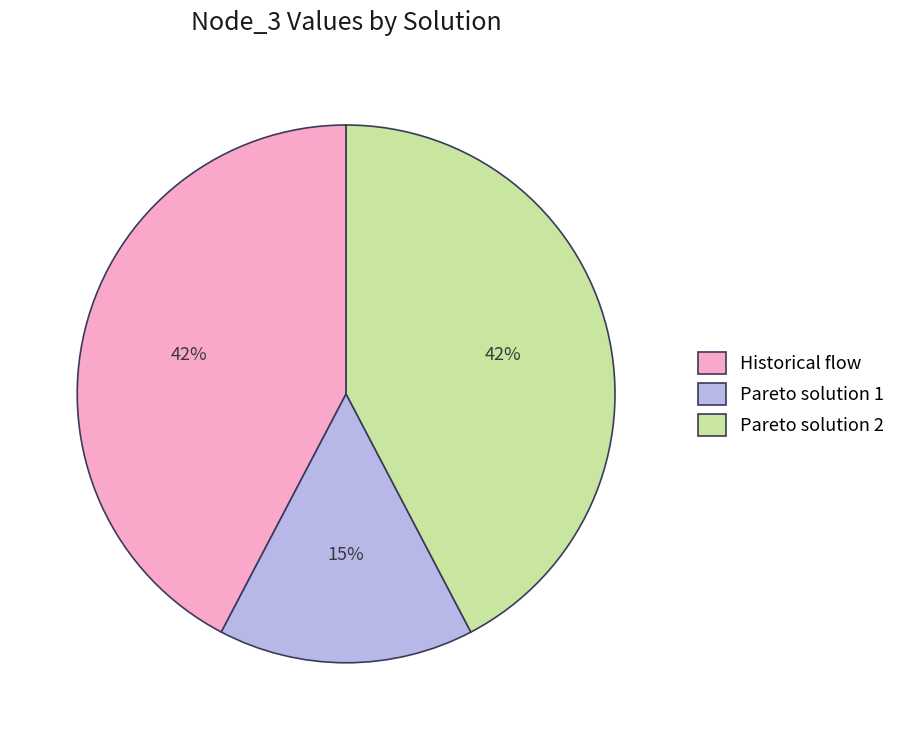

To the nearest percent, what portion does Pareto solution 1 represent?

15%